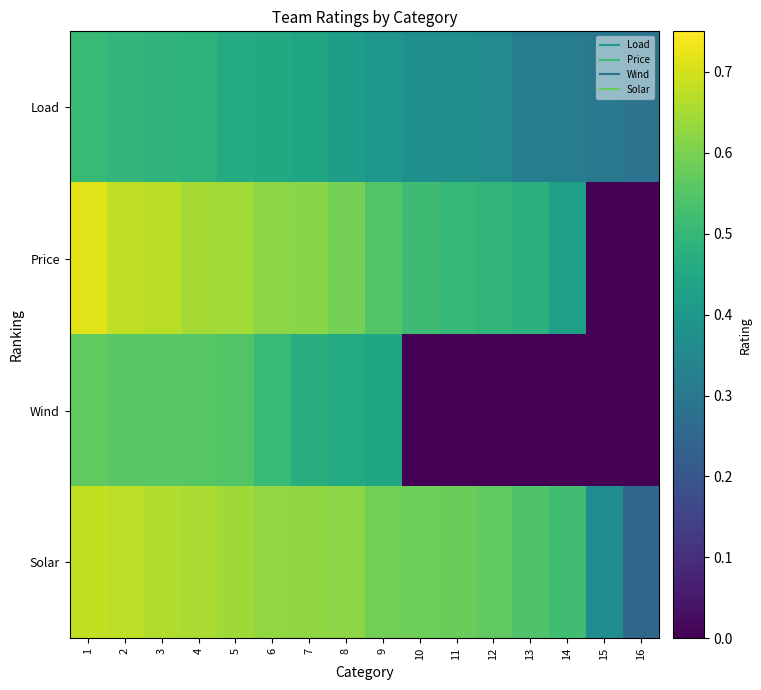

How many distinct data groups are displayed?

4